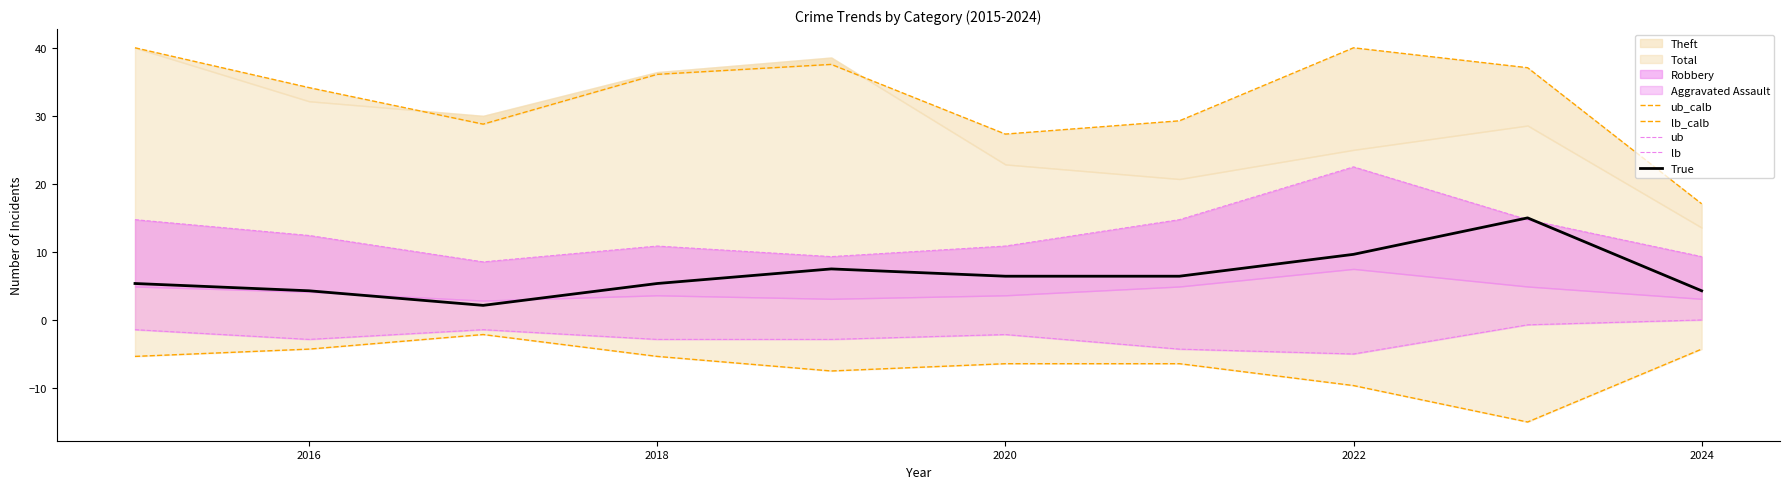

What is the value of the lb_calb point at the 9th from the left?

-15.0